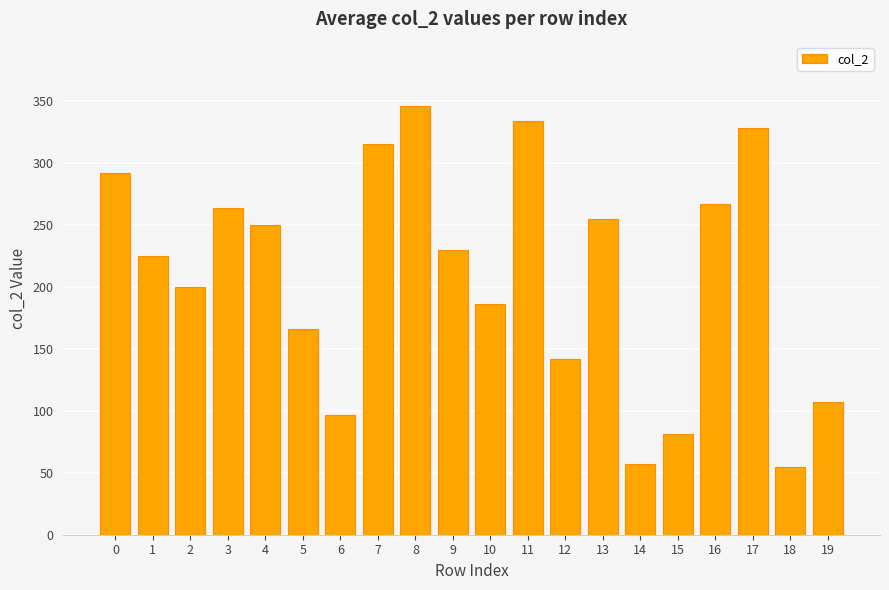

What is the change in value from 14 to 18?

-2